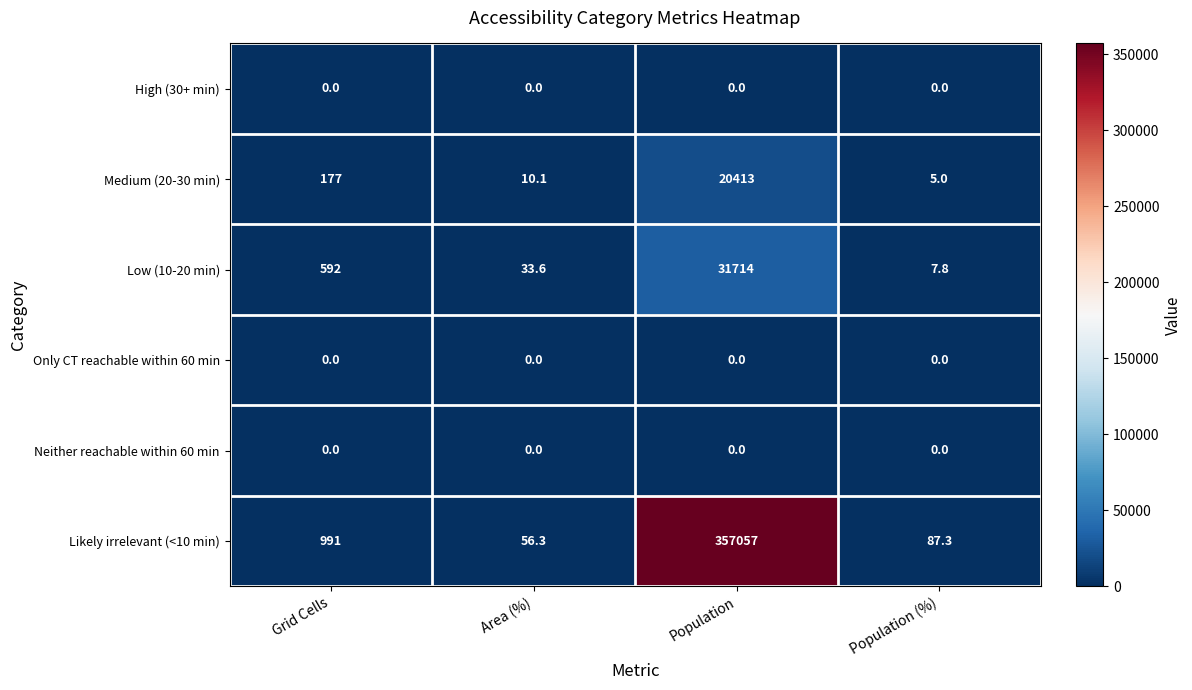

How many series are shown in this chart?

6